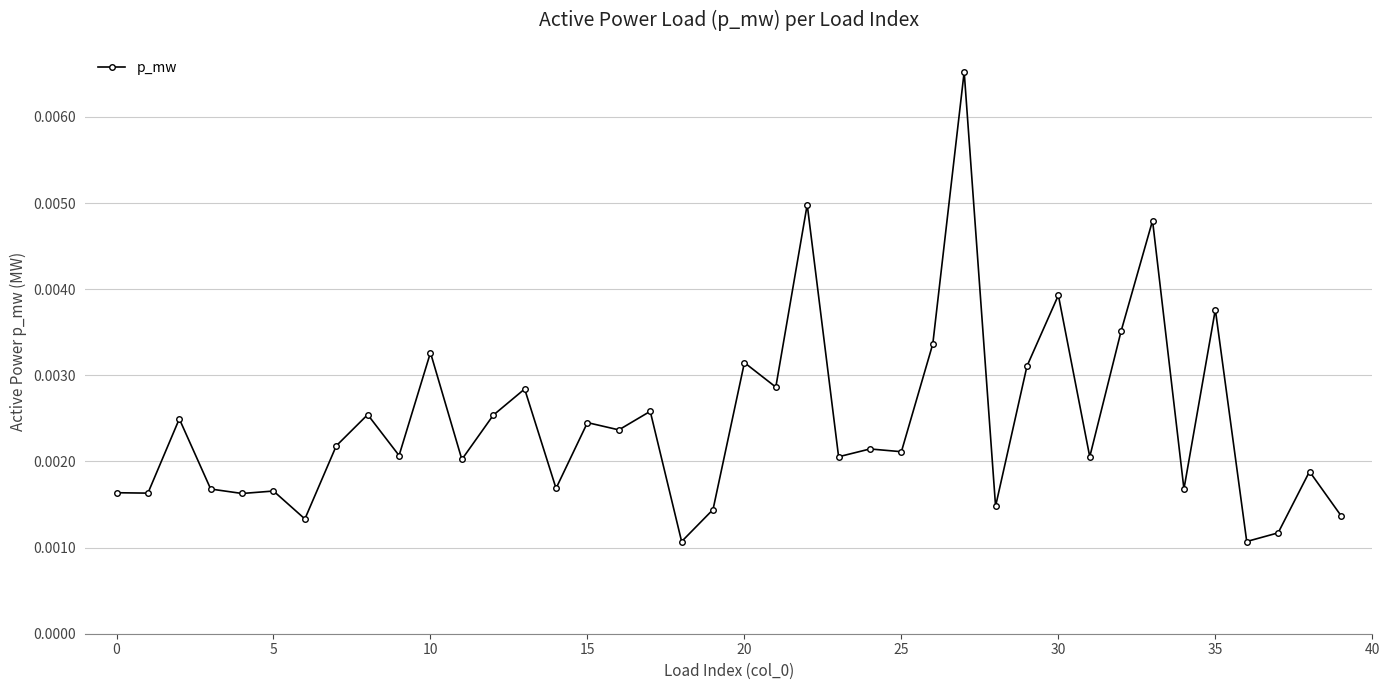

Count the values in the range 0 to 1.

40